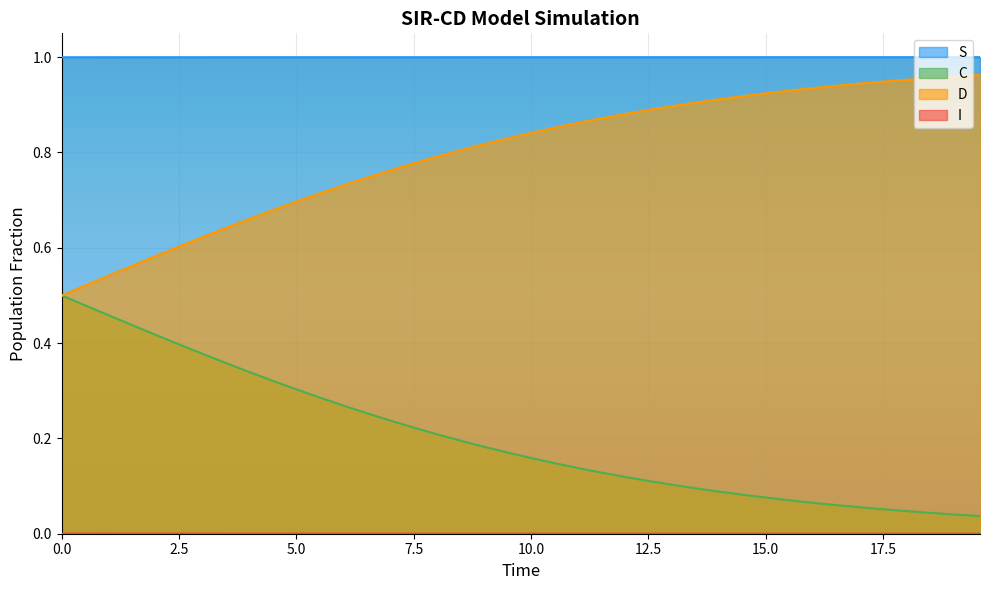

In I, how many points are lower than both neighbors (excluding endpoints)?

1